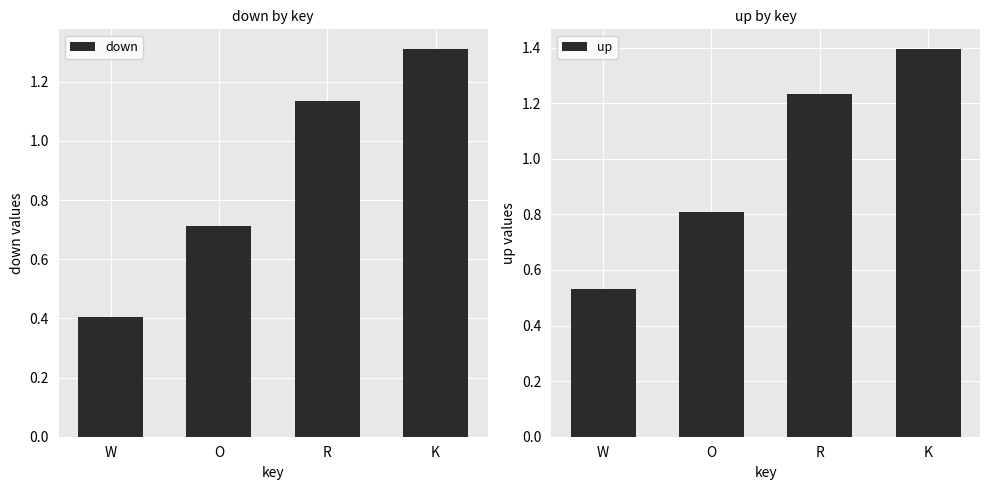

What is the difference between the maximum and minimum values in the down series?

0.9